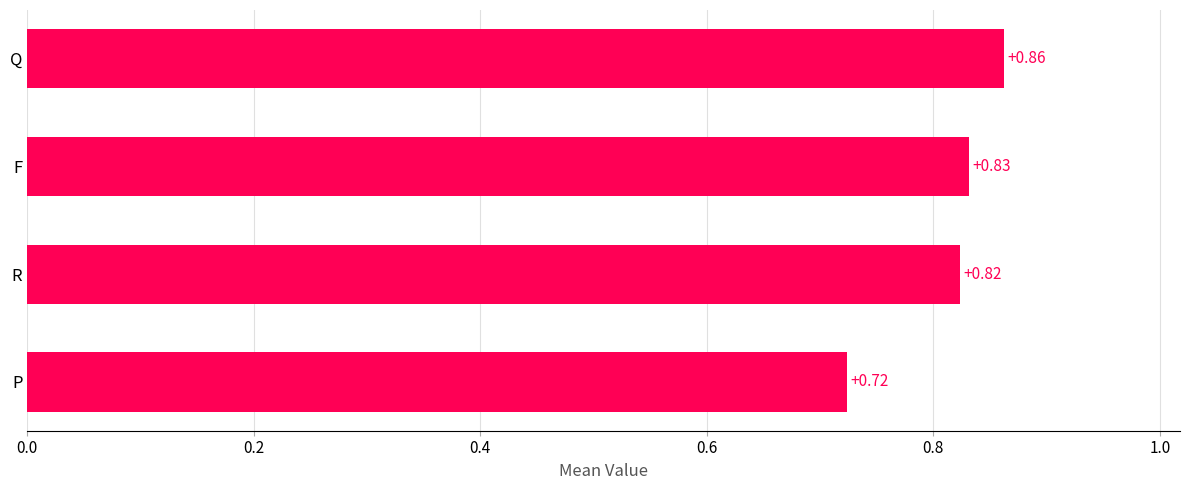

Which has a higher value, F or Q?

Q